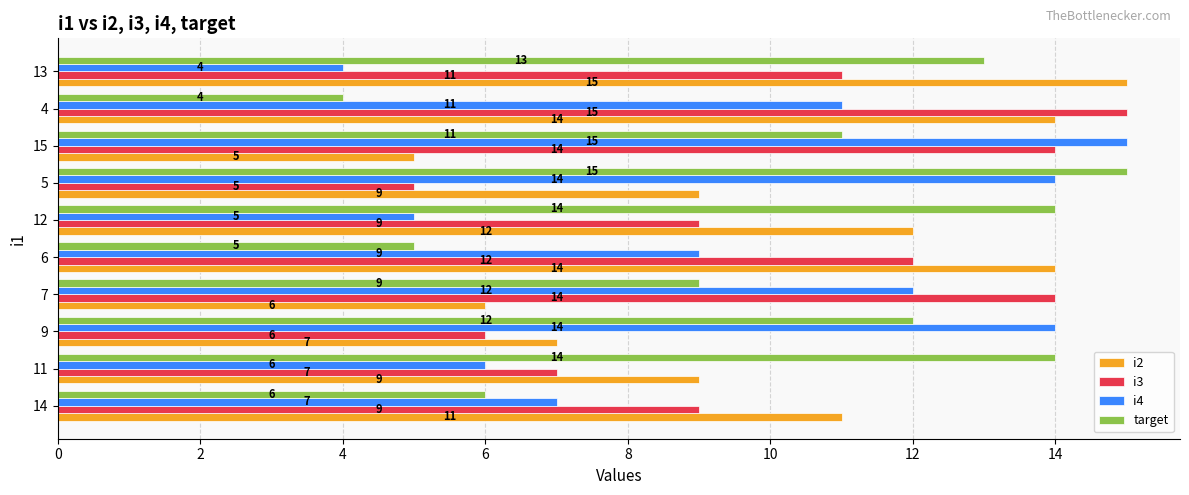

Rank the series at 11 from lowest to highest value.

i4, i3, i2, target